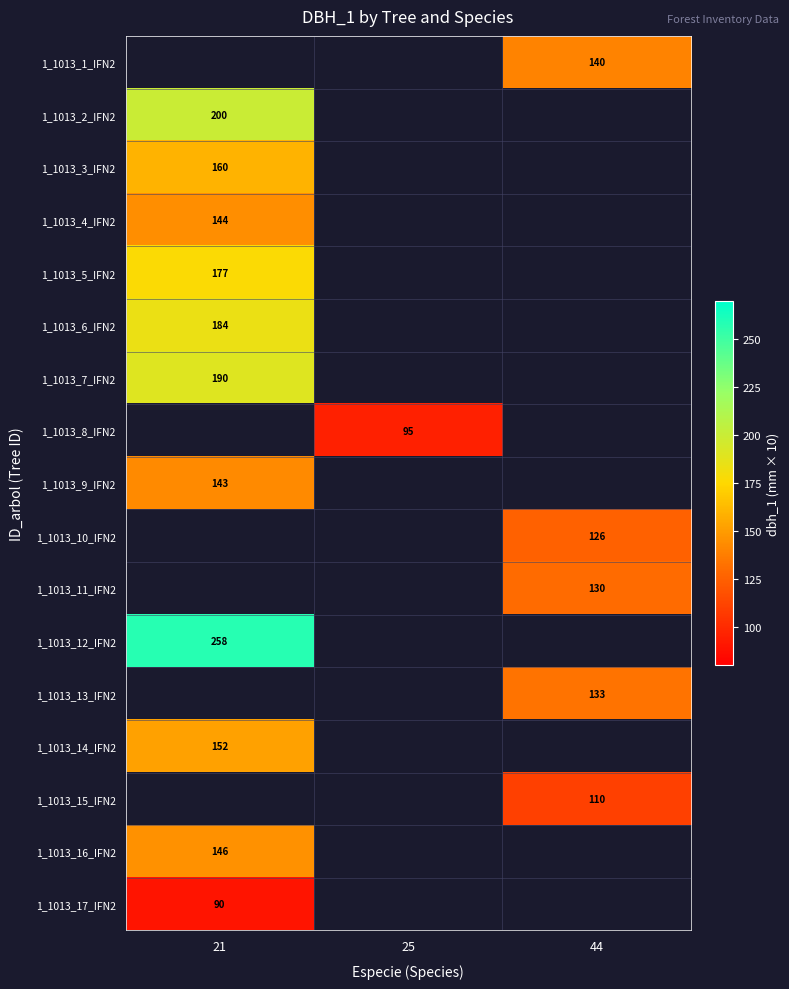

The 1_1013_13_IFN2 series shows 60 at 44. True or false?

False